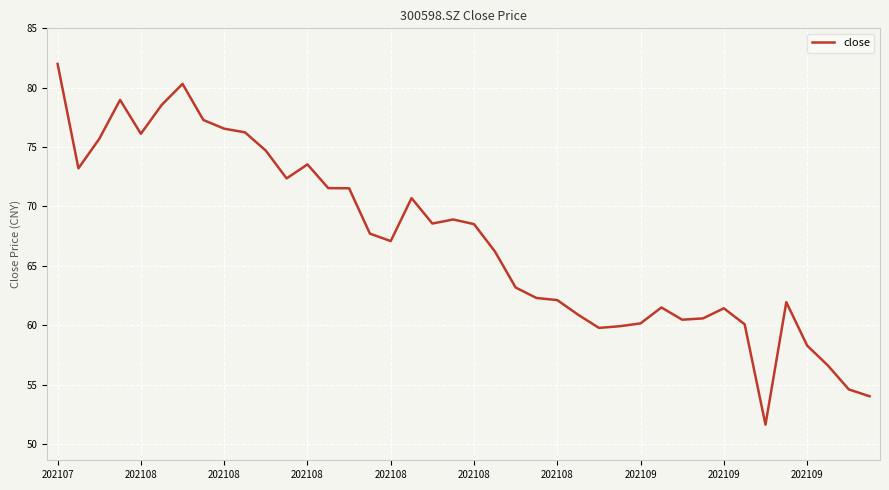

What is the smallest value displayed?

51.6